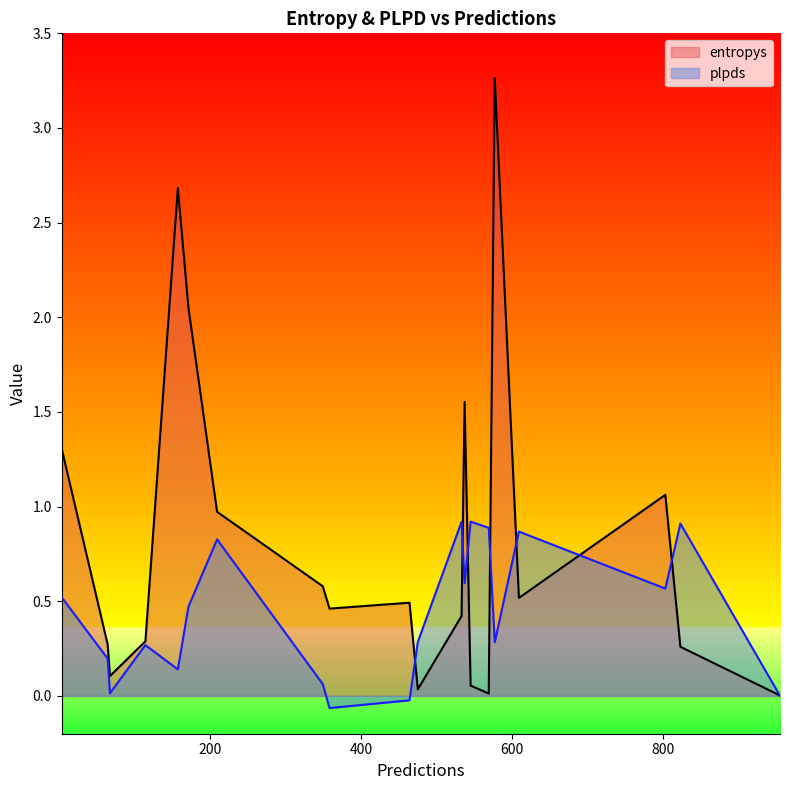

The value of plpds at 545 is 1.6. True or false?

False